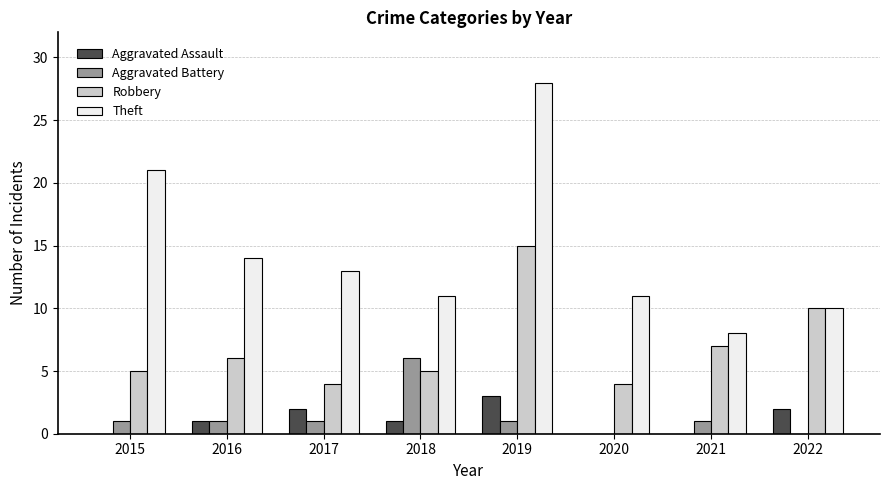

Reading left to right, list all the values displayed in this chart.

Aggravated Assault: 0	1	2	1	3	0	0	2
Aggravated Battery: 1	1	1	6	1	0	1	0
Robbery: 5	6	4	5	15	4	7	10
Theft: 21	14	13	11	28	11	8	10